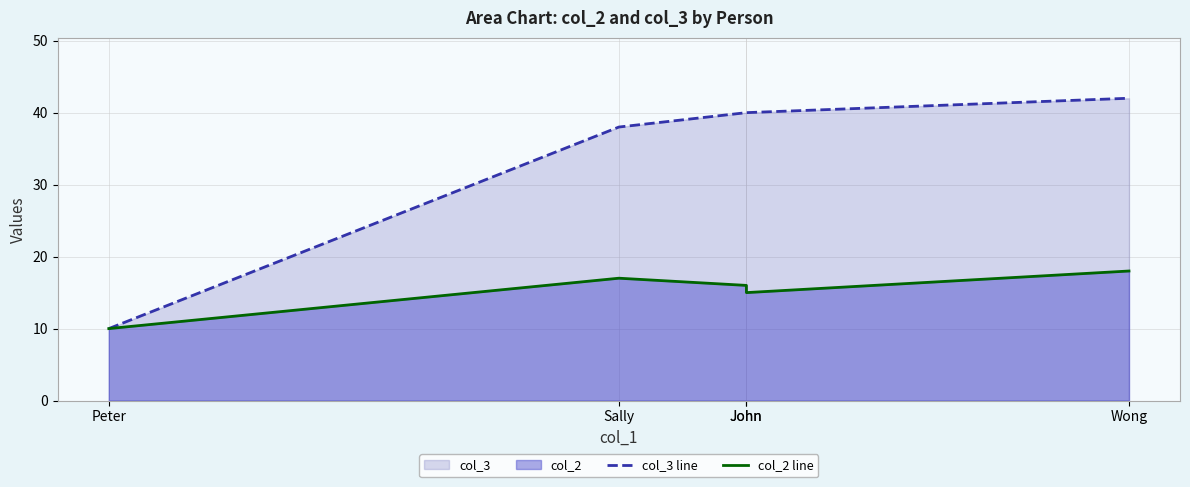

Reading left to right, what are all the values shown in this chart?

col_3 line: 10	38	40	40	42
col_2 line: 10	17	16	15	18